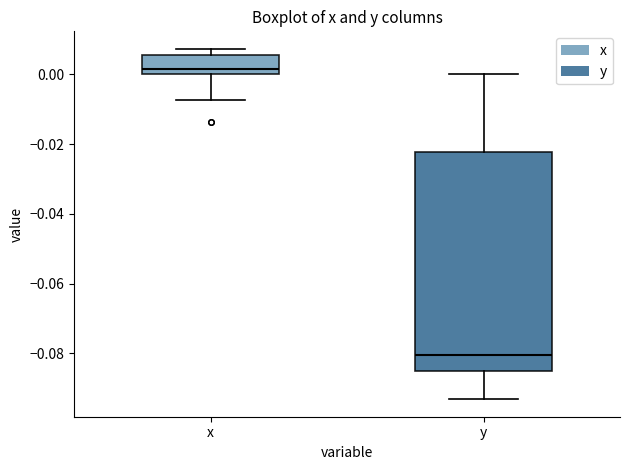

Where is the lower edge of the box for x on the y-axis? The values are not printed on the chart, so give them approximately, as read against the axis.

0.000